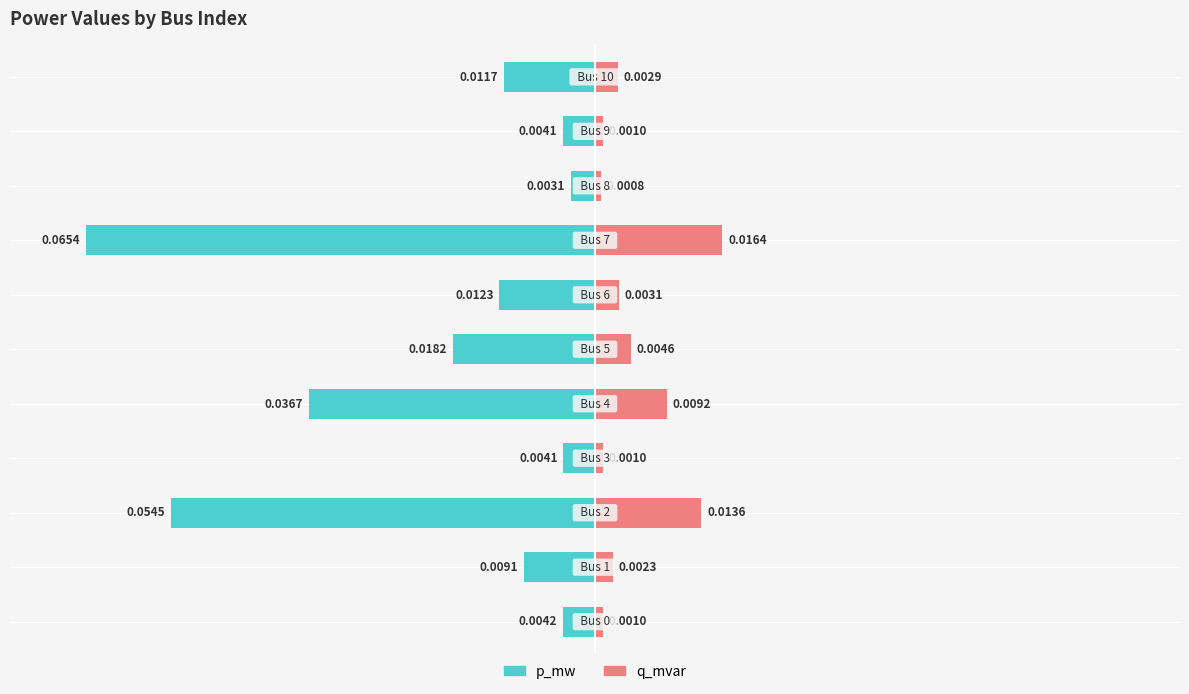

The p_mw series shows -0.0 at 9. True or false?

False